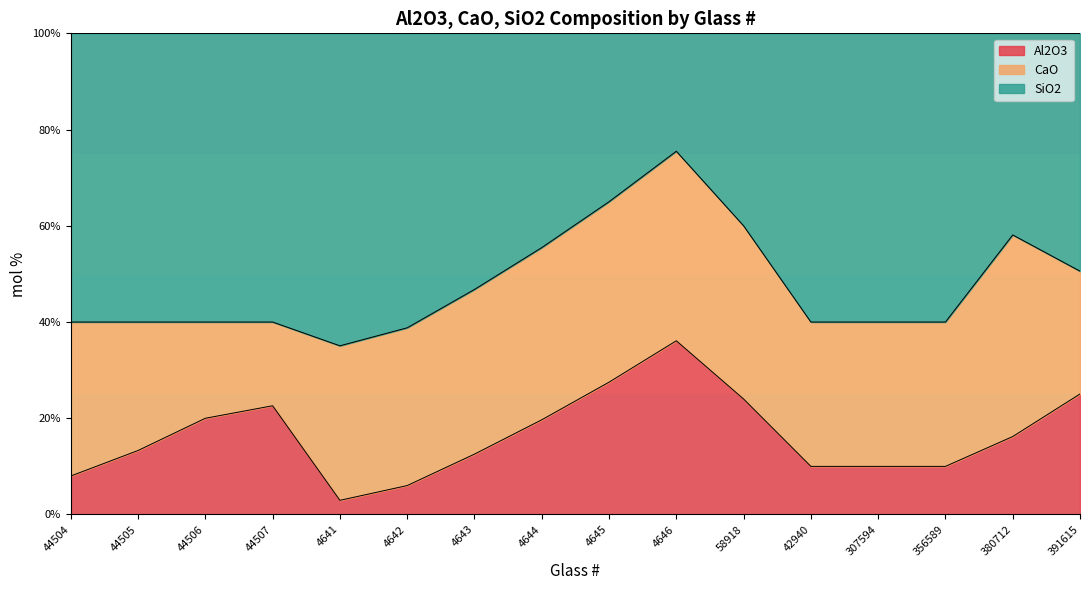

What position from the left is 44505?

2